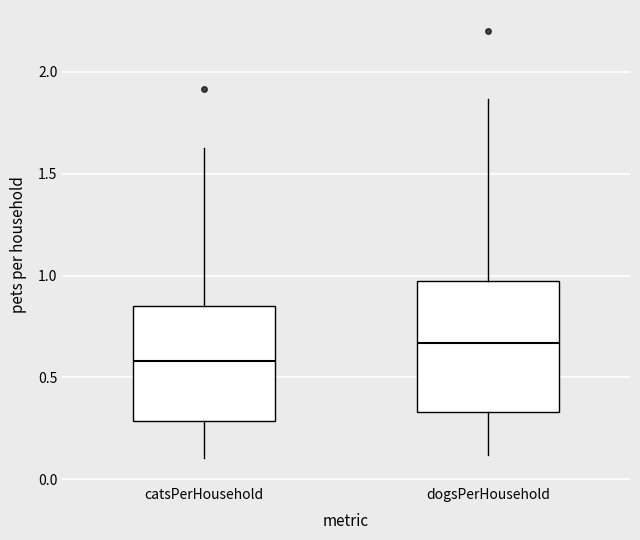

Where is the upper edge of the box for catsPerHousehold on the y-axis? The values are not printed on the chart, so give them approximately, as read against the axis.

0.85